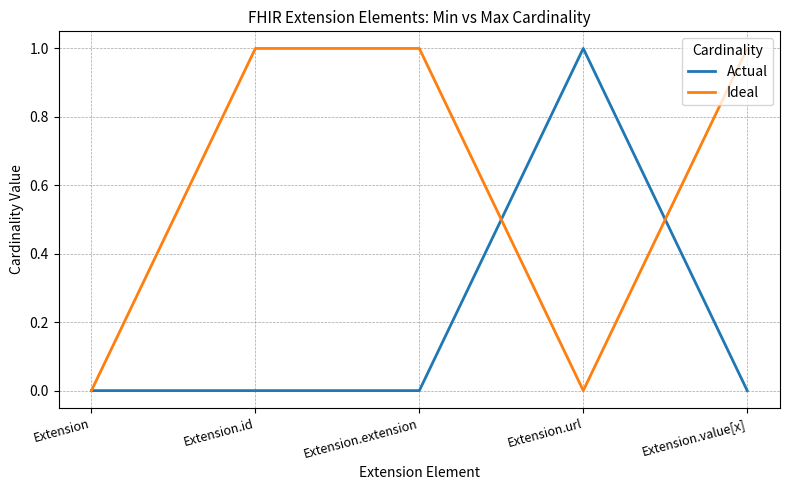

Which series has the largest total across all categories?

Ideal